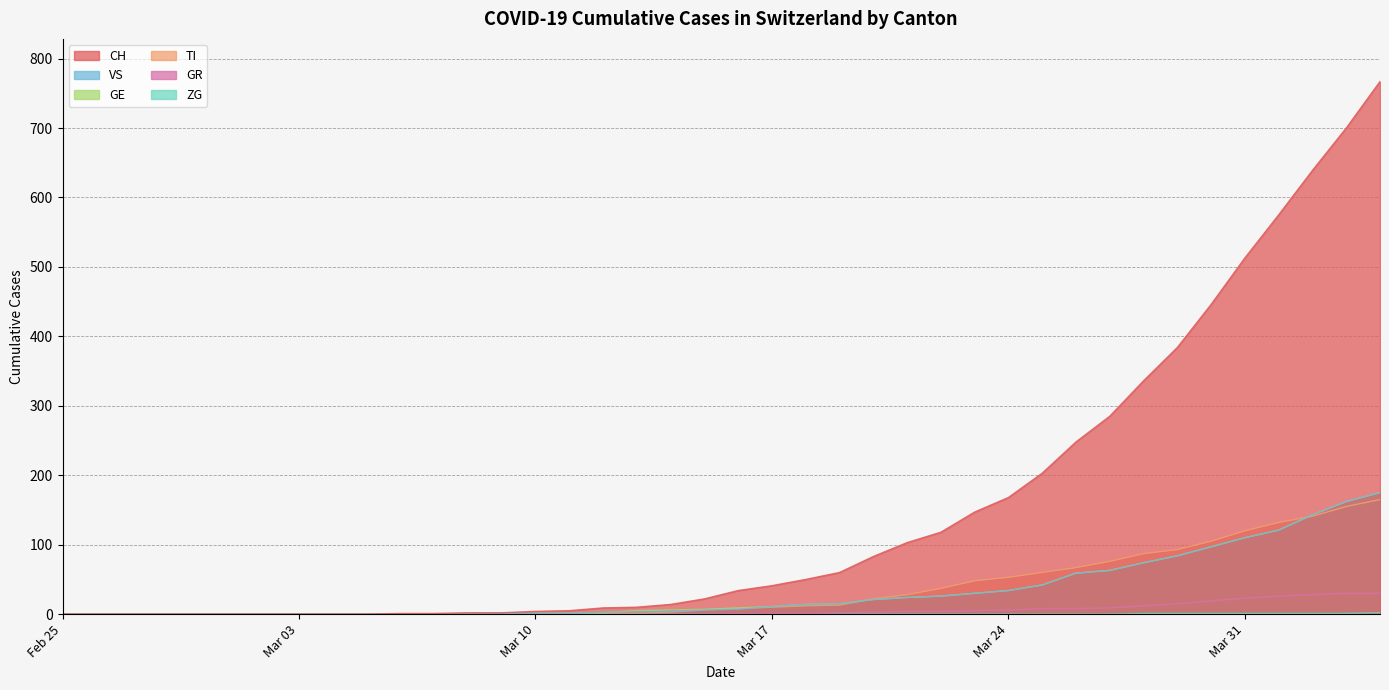

How many intersections are there between VS and GE?

1